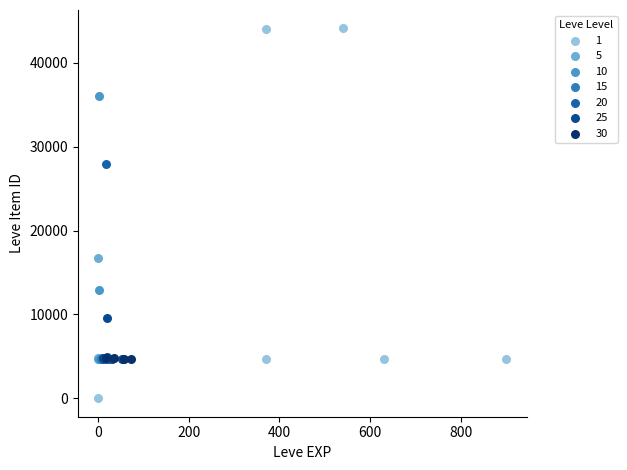

What are all the series names shown in the legend?

1, 5, 10, 15, 20, 25, 30